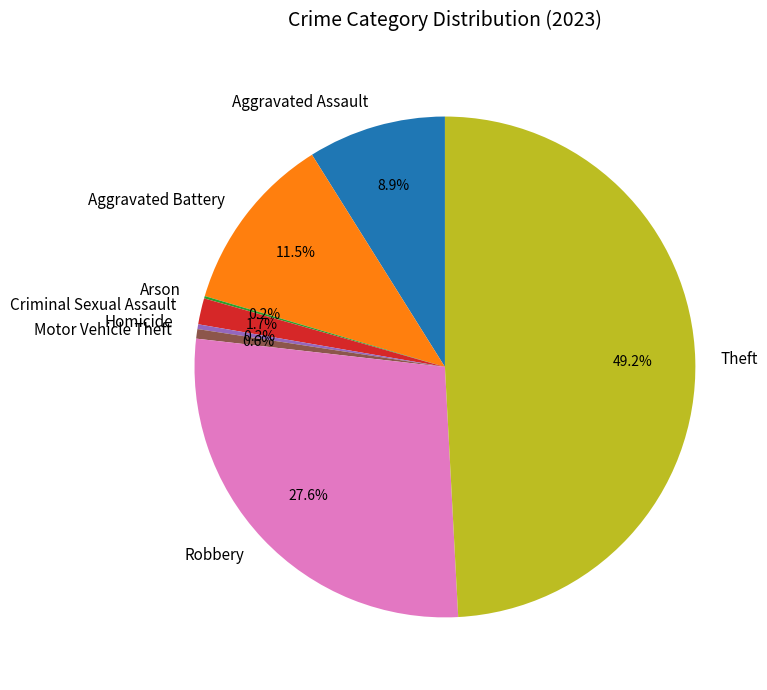

Which category has the biggest portion of the pie?

Theft